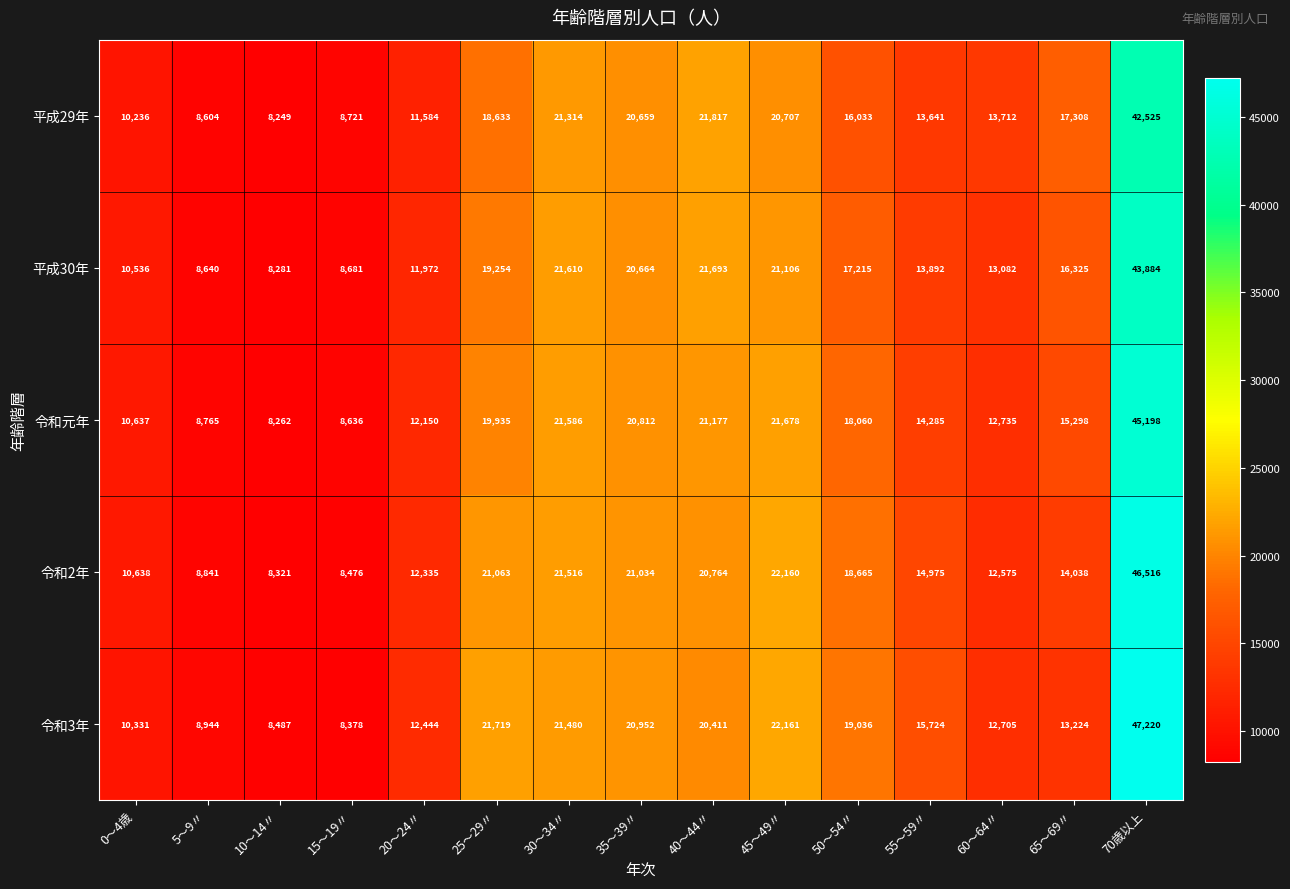

The value of 令和2年 at 5～9〃 is 14805. True or false?

False